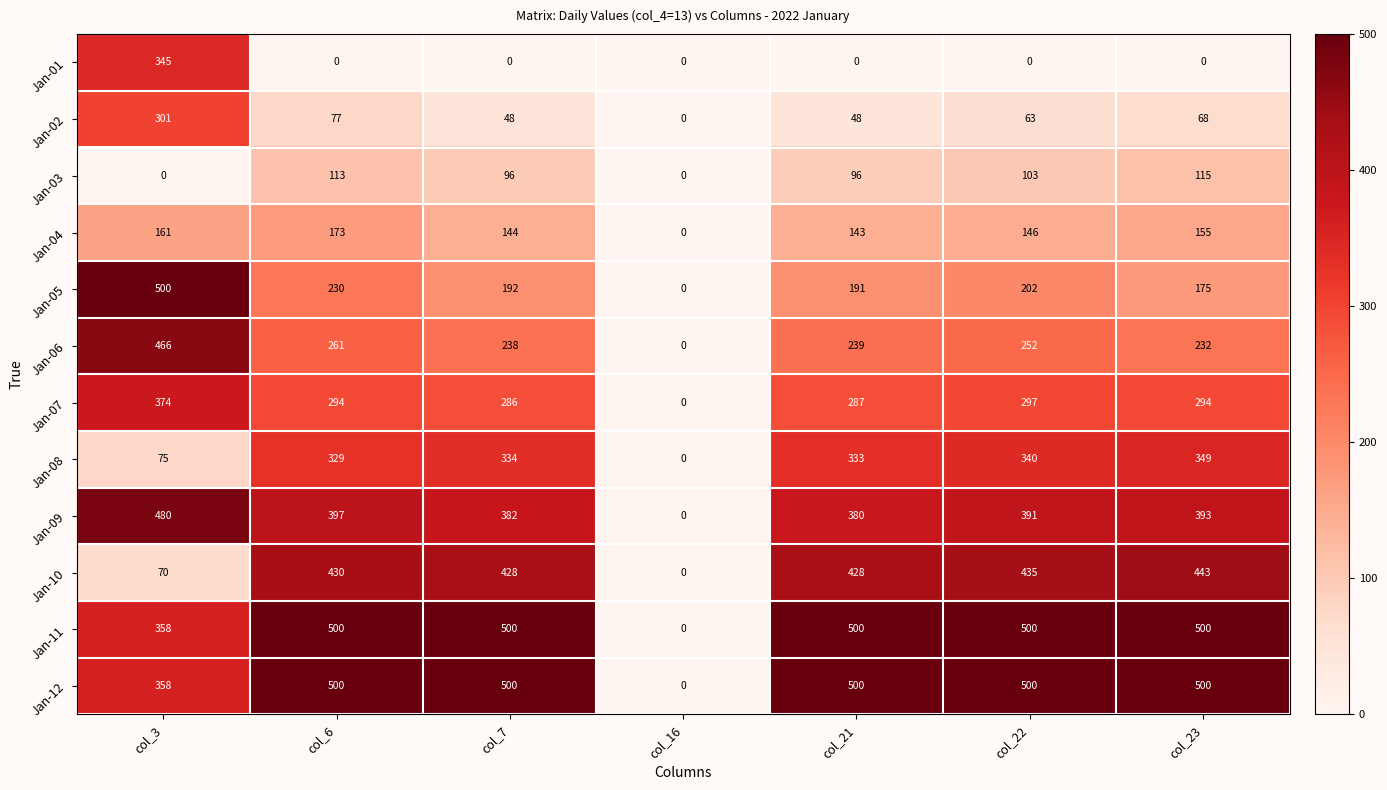

How many distinct data groups are displayed?

12